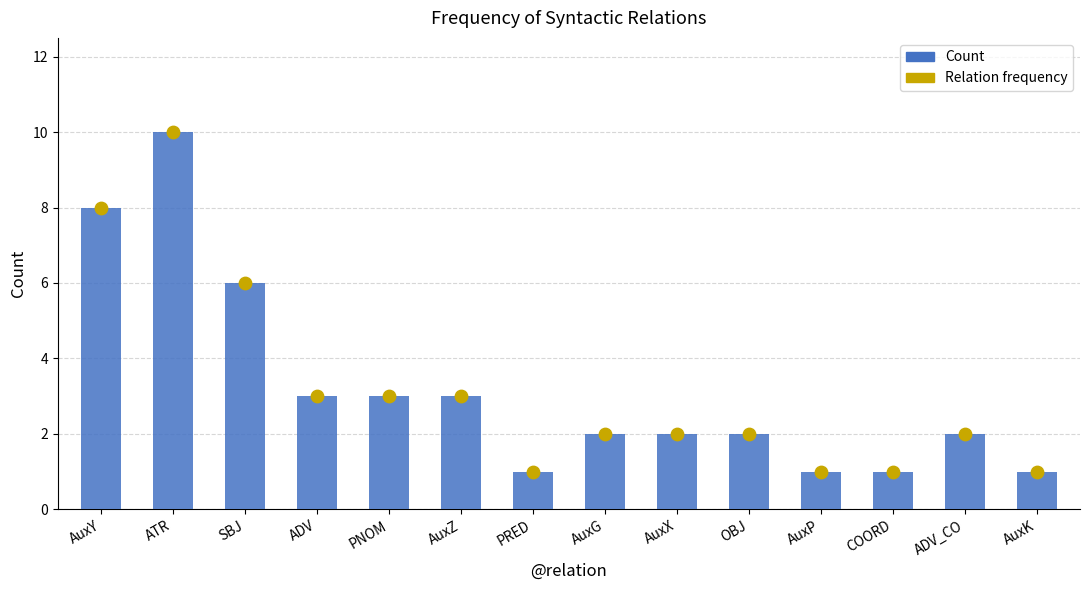

What is the ratio of the value at AuxG to the value at AuxP?

2.0